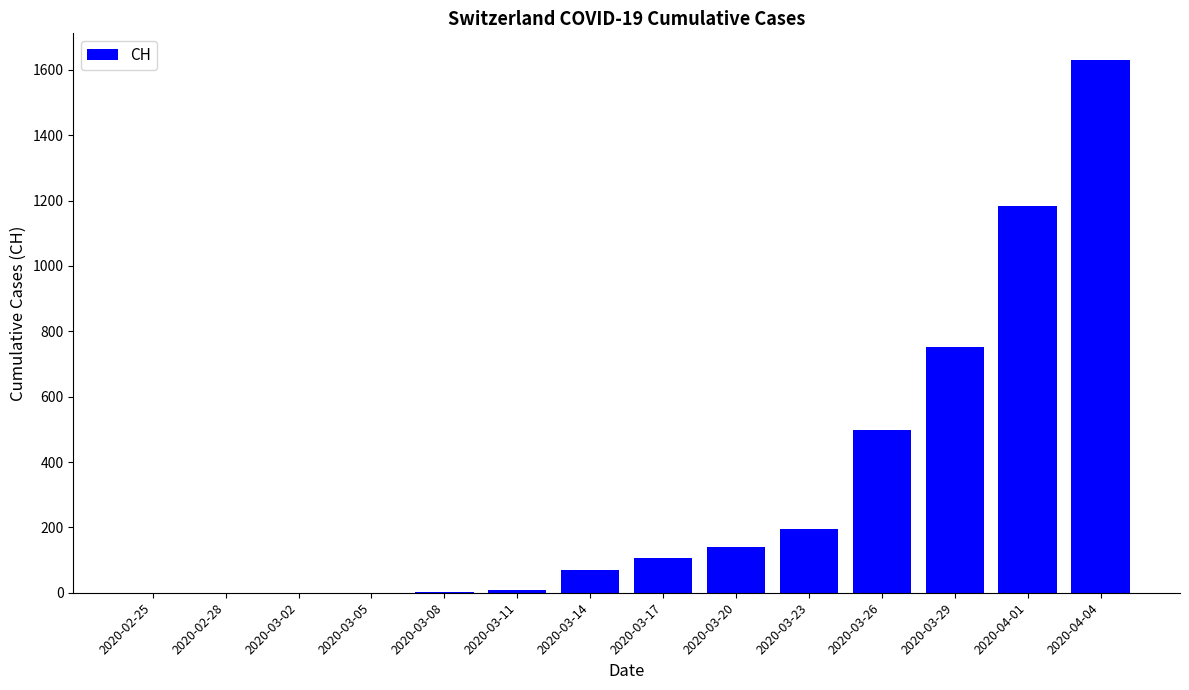

What is the difference between the values at 2020-03-11 and 2020-03-05?

8